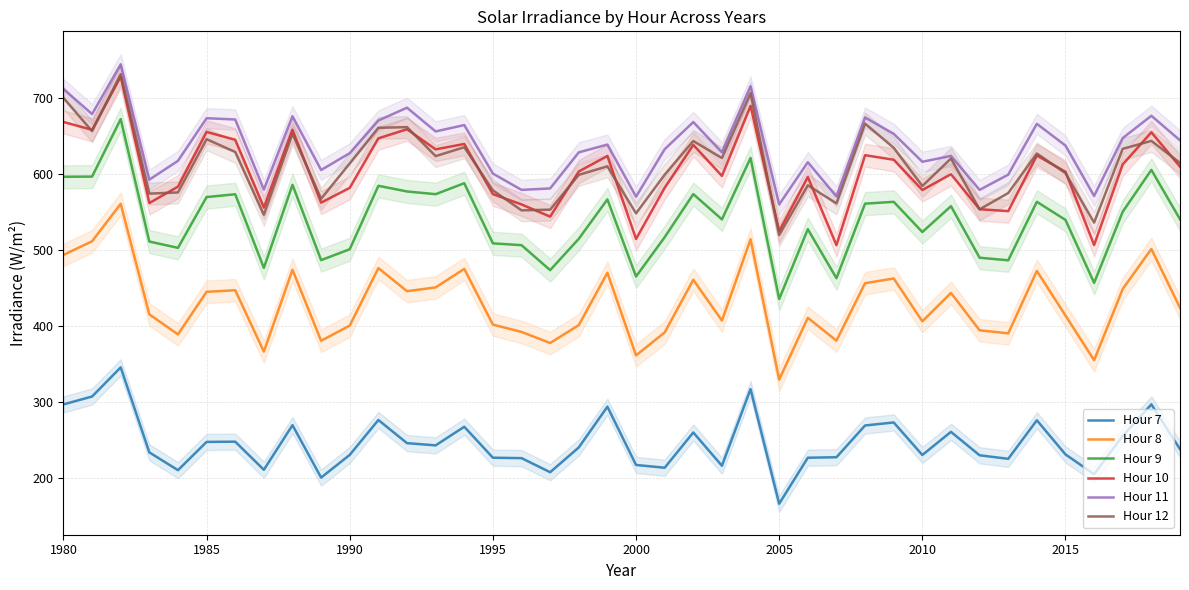

What are all the series names shown in the legend?

Hour 7, Hour 8, Hour 9, Hour 10, Hour 11, Hour 12